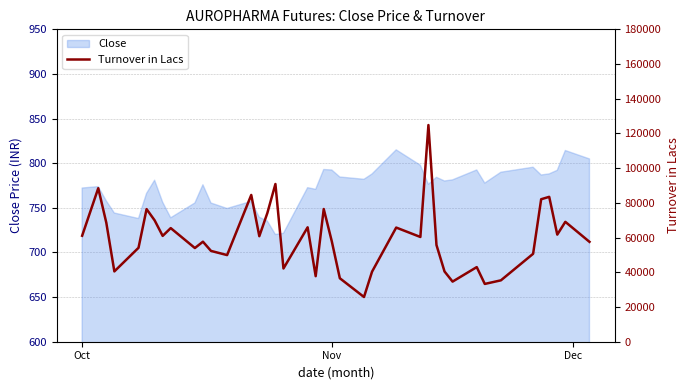

True or false: the data shows 27809.4 at Dec.

False